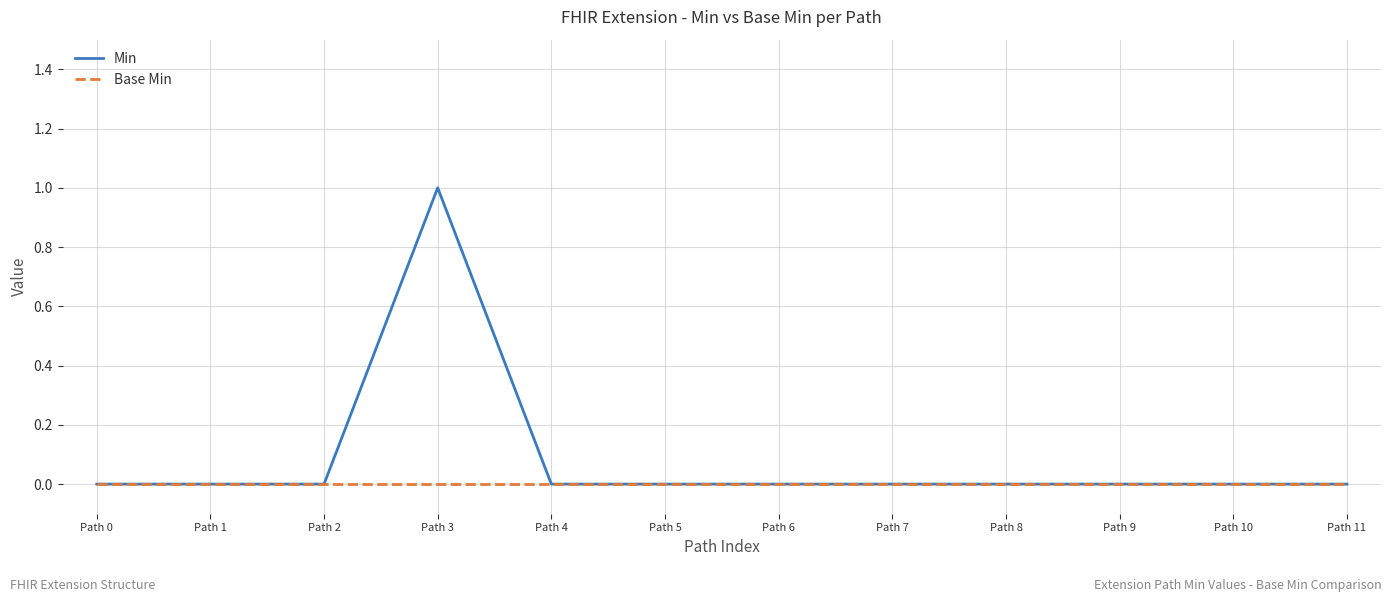

What is the difference between the highest and lowest values at Path 3?

1